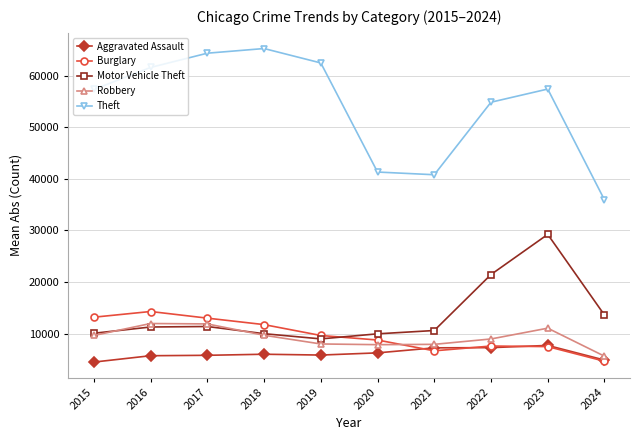

What is the spread (max minus min) of values at 2020?

35072